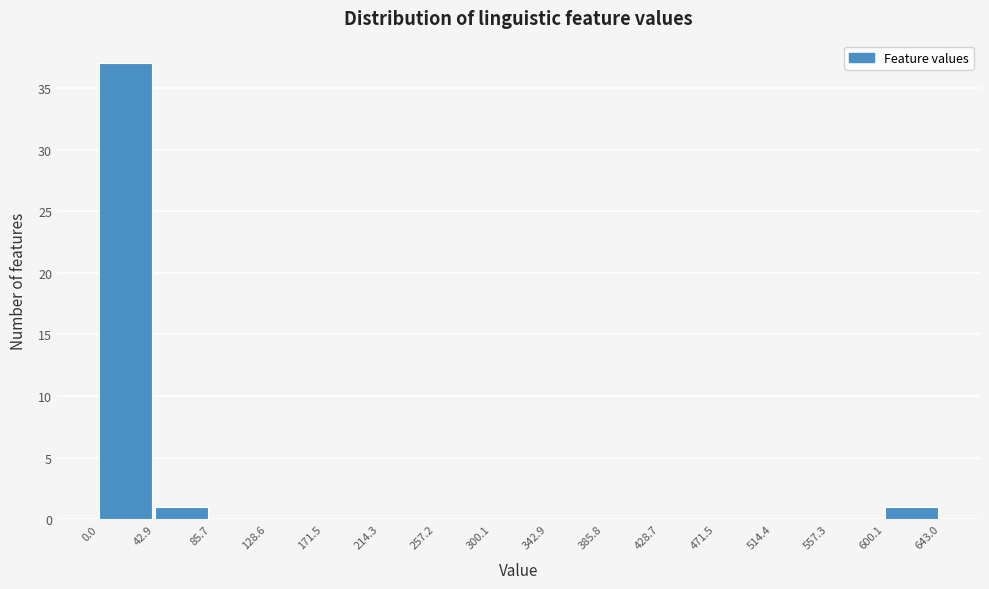

Reading left to right, list every bar in this chart as the range it spans on the x-axis followed by its height. The values are not printed on the chart, so give them approximately, as read against the axis.

0.0 to 42.9: 37
42.9 to 85.7: 1
85.7 to 128.6: 0
128.6 to 171.5: 0
171.5 to 214.3: 0
214.3 to 257.2: 0
257.2 to 300.1: 0
300.1 to 342.9: 0
342.9 to 385.8: 0
385.8 to 428.7: 0
428.7 to 471.5: 0
471.5 to 514.4: 0
514.4 to 557.3: 0
557.3 to 600.1: 0
600.1 to 643.0: 1